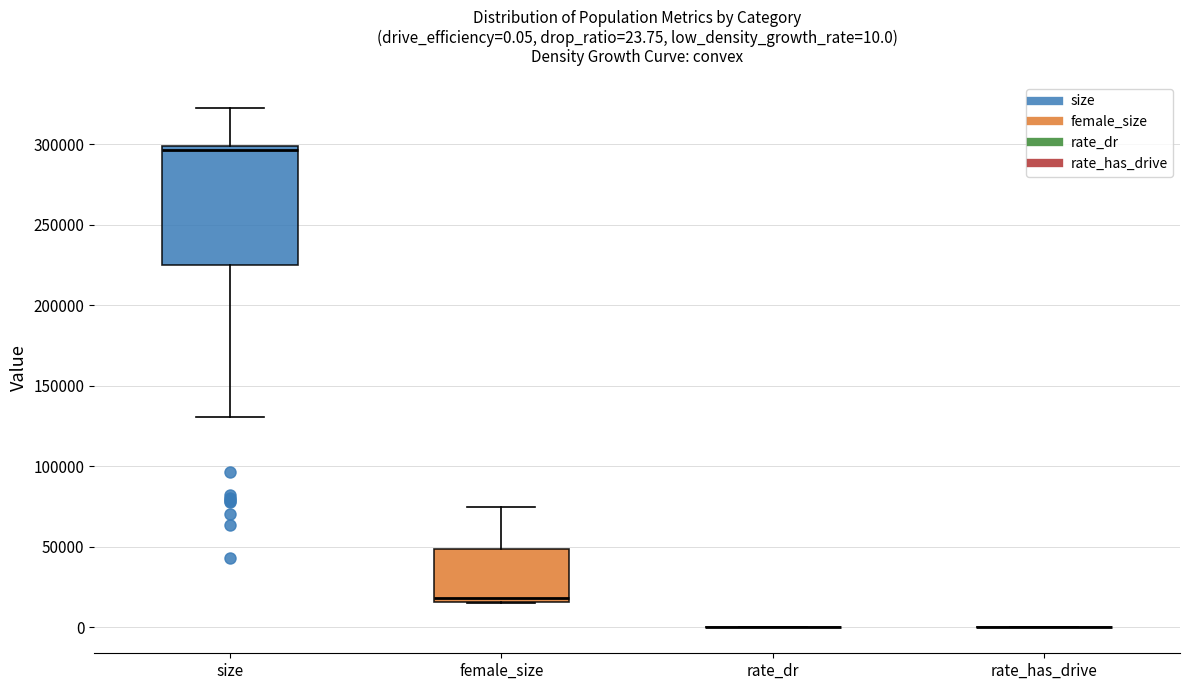

Which box is the tallest, from its lower edge to its upper edge?

size